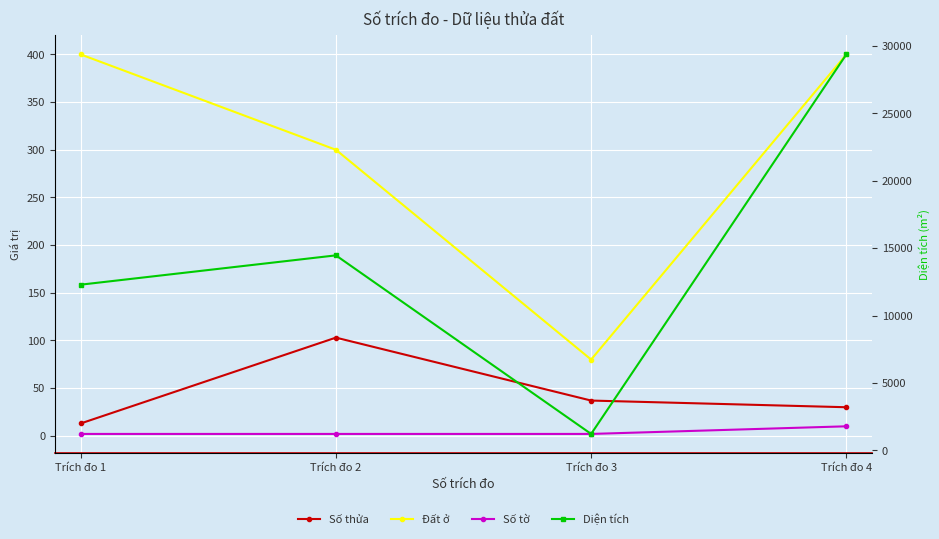

At which label does Số tờ reach its peak?

Trích đo 4